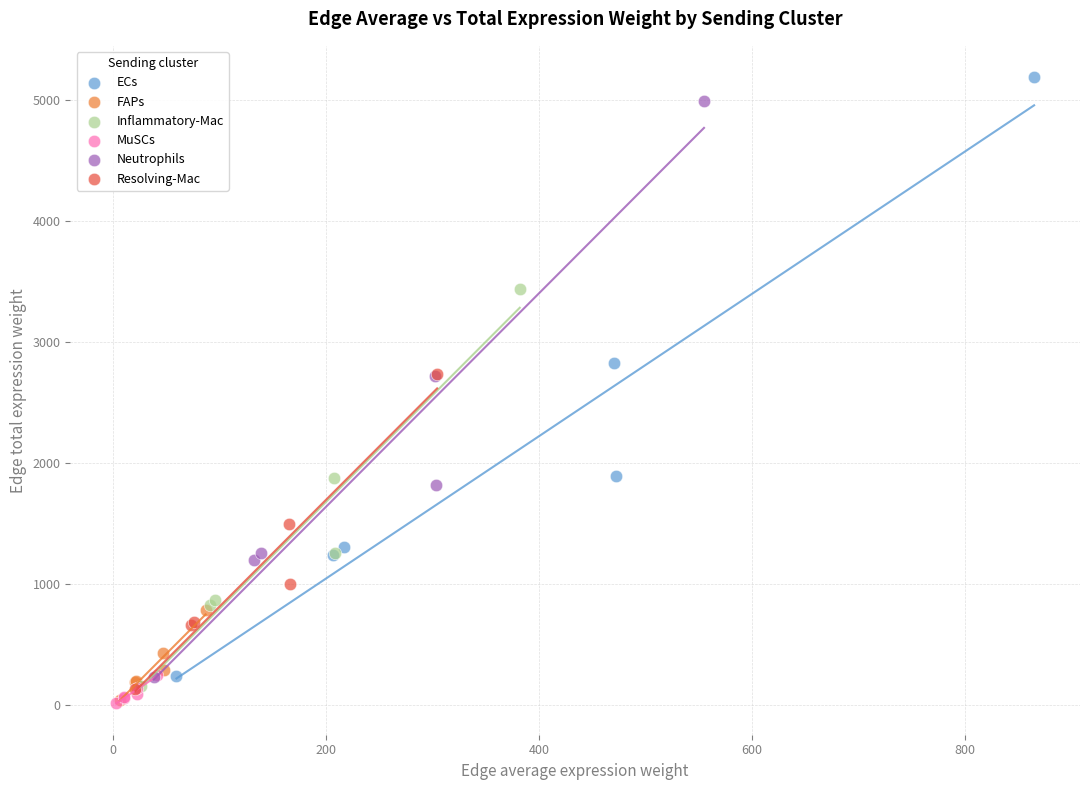

What are all the series names shown in the legend?

ECs, FAPs, Inflammatory-Mac, MuSCs, Neutrophils, Resolving-Mac